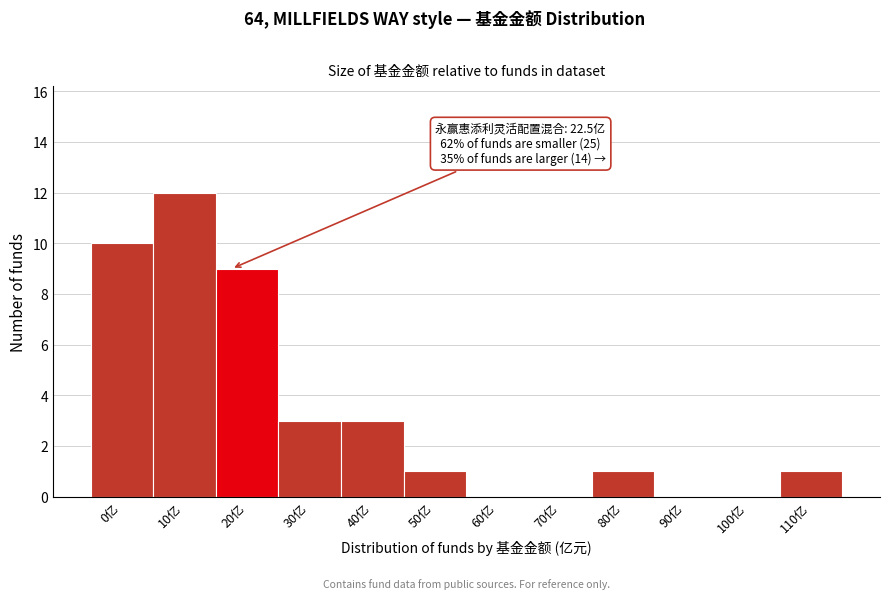

Reading right to left, transcribe all the data shown in this chart.

110亿=1	100亿=0	90亿=0	80亿=1	70亿=0	60亿=0	50亿=1	40亿=3	30亿=3	20亿=9	10亿=12	0亿=10